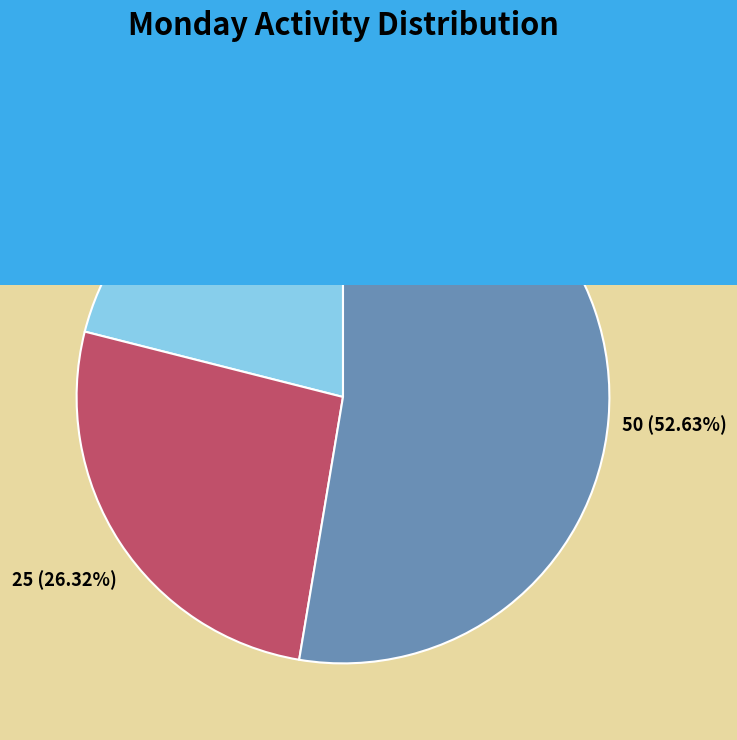

To the nearest percent, what is the difference between the largest and smallest slice percentages?

32%